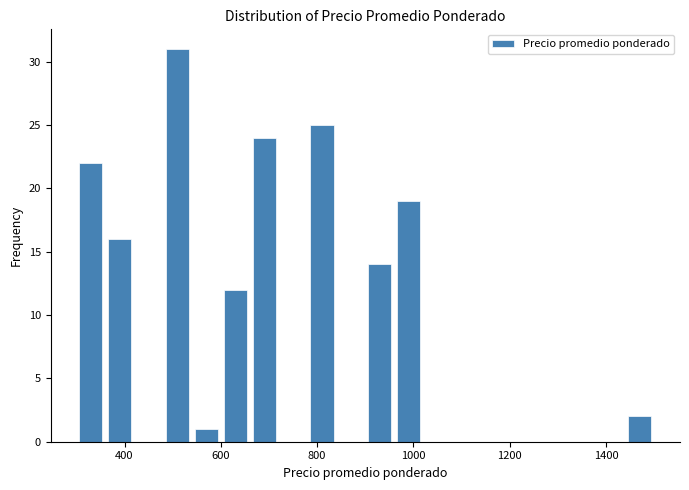

Around what value on the x-axis is the tallest bar? Give the approximate position of its centre, as read against the axis.

520